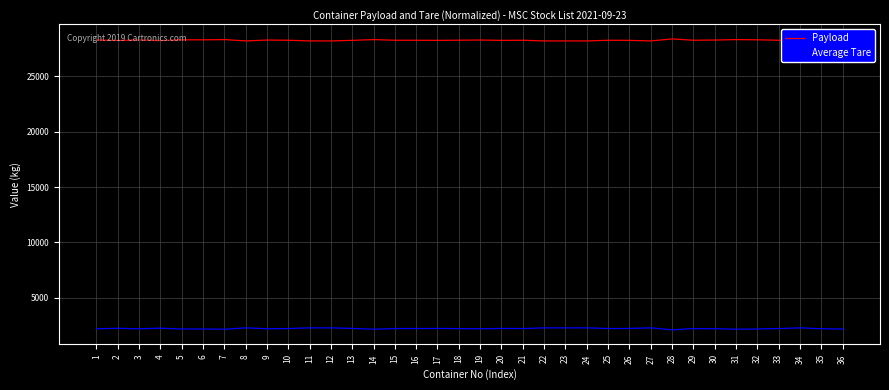

What is the total value across all series at 26?

30480